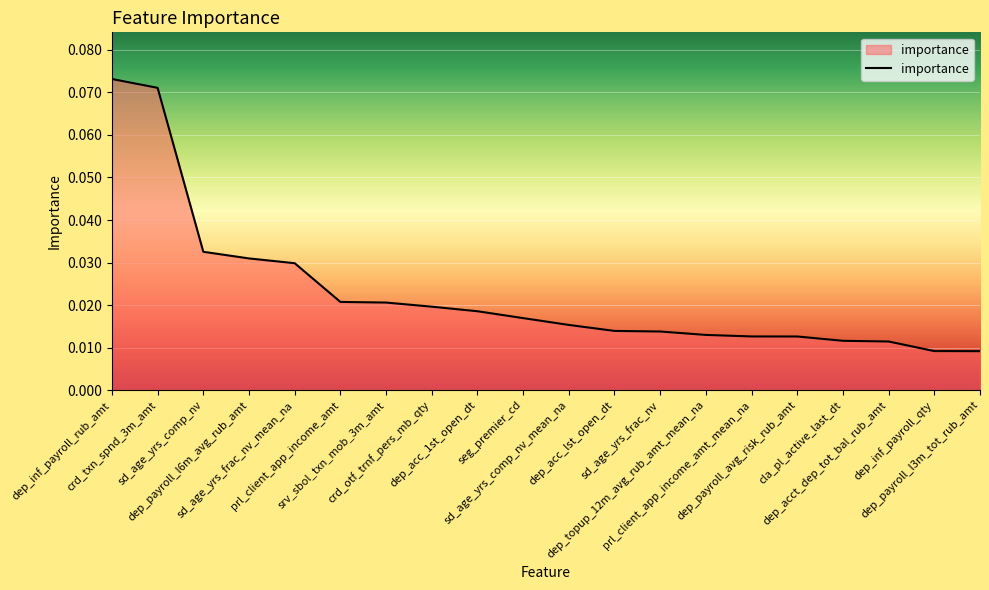

Where is the data nearest to the value 0?

dep_payroll_l3m_tot_rub_amt